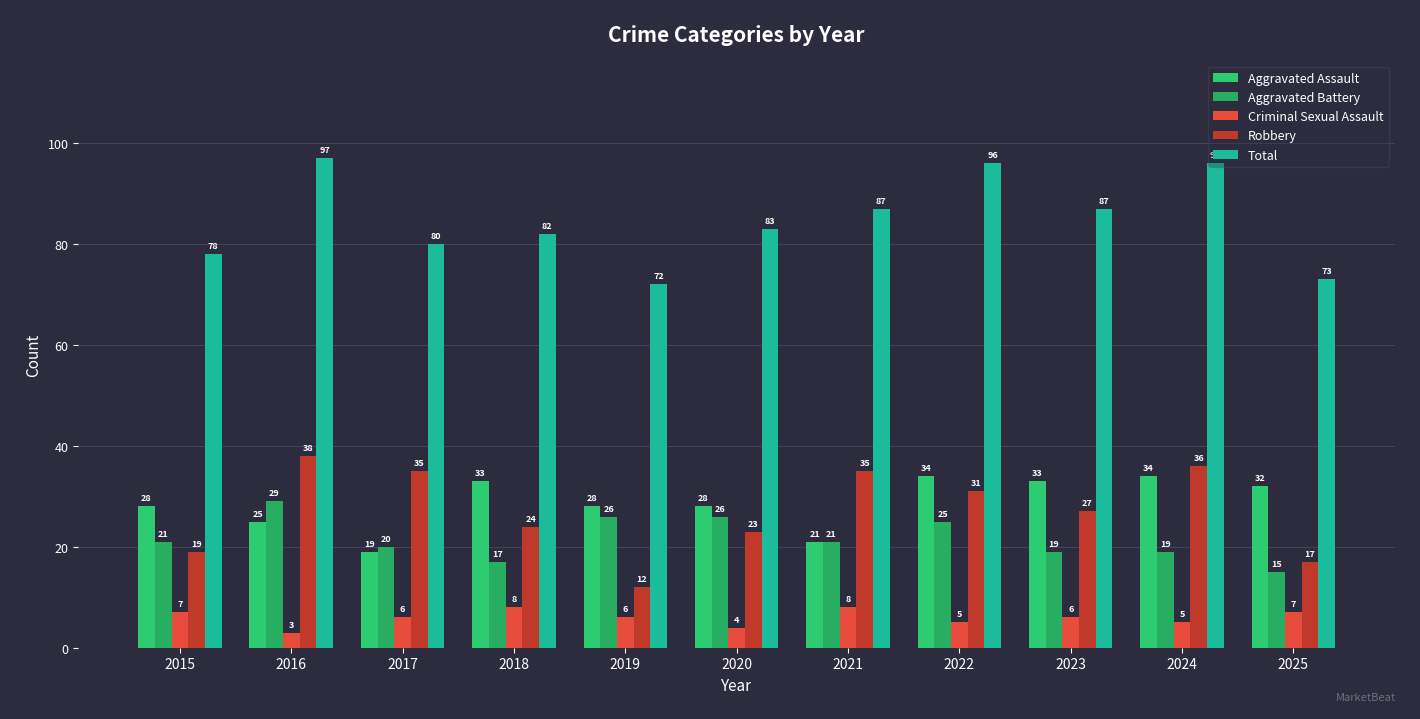

Is it true that Aggravated Assault equals 34 at 2024?

True